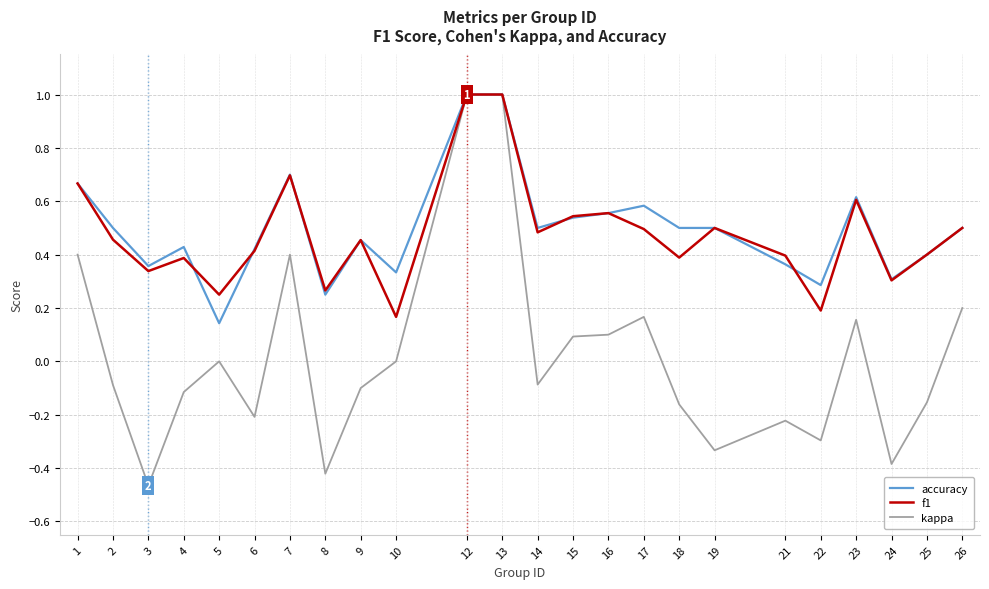

Which series has the widest spread of values?

kappa